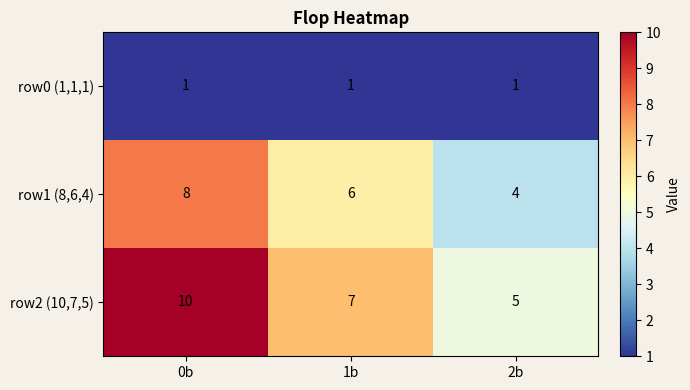

At which category does the chart reach its peak across all series?

0b